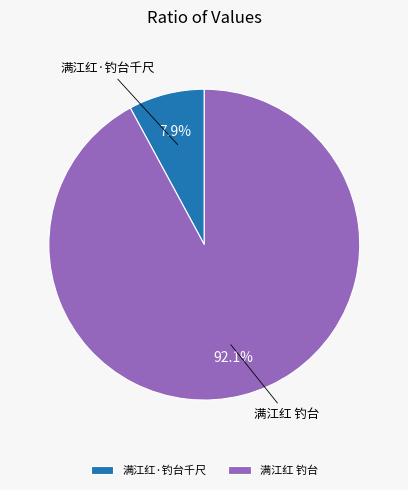

Between 满江红·钓台千尺 and 满江红 钓台, which is larger?

满江红 钓台